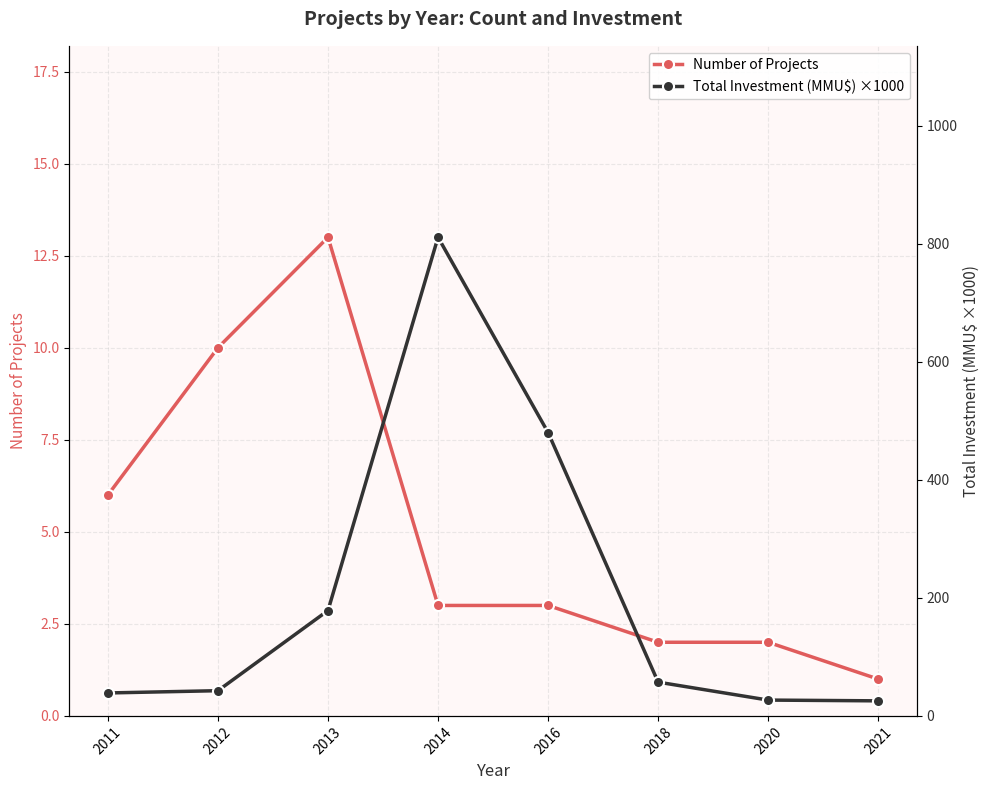

What is the smallest value displayed?

1.0